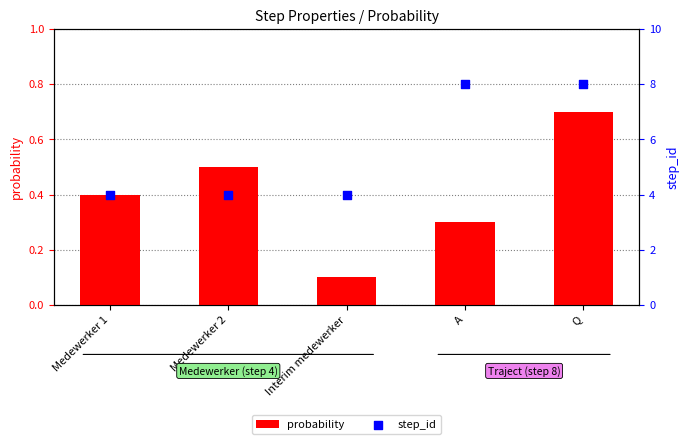

Which series contains the lowest Y value?

probability